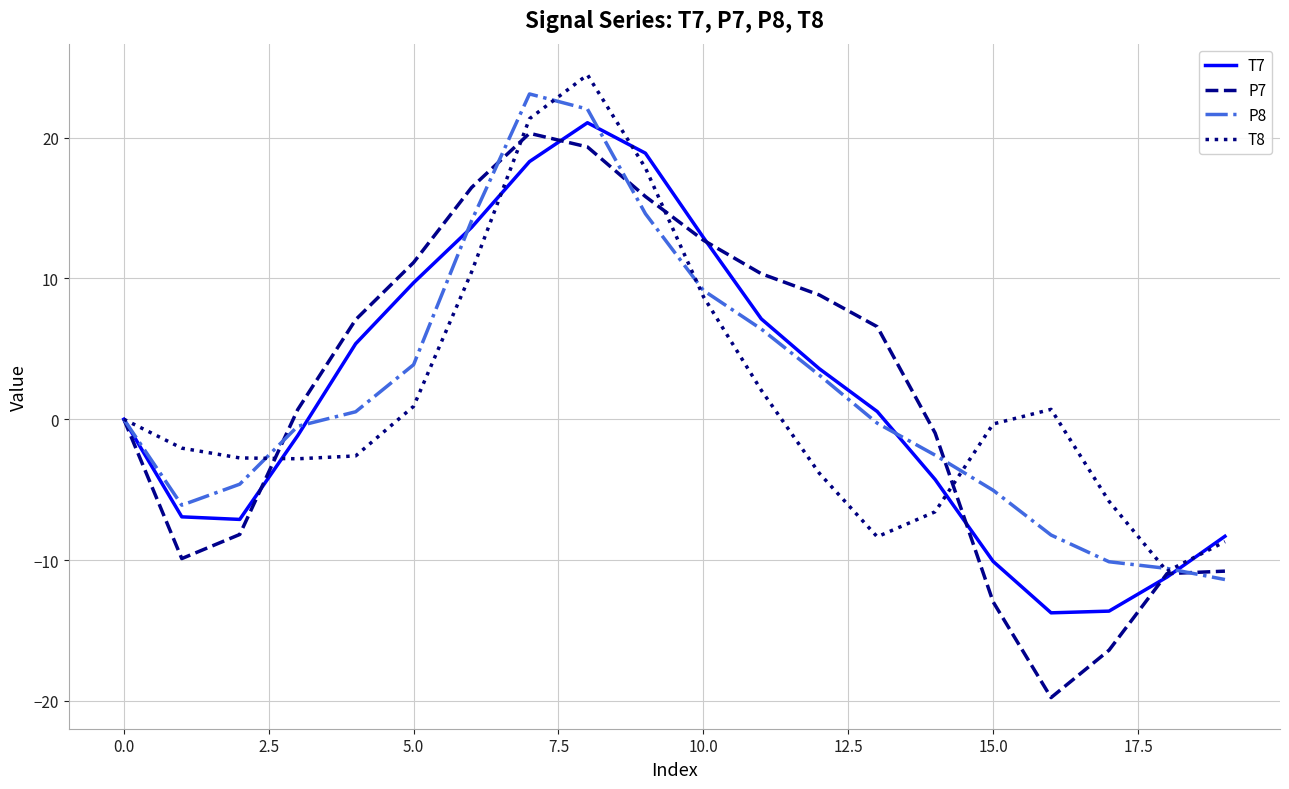

What is the minimum value shown in the chart?

-19.8